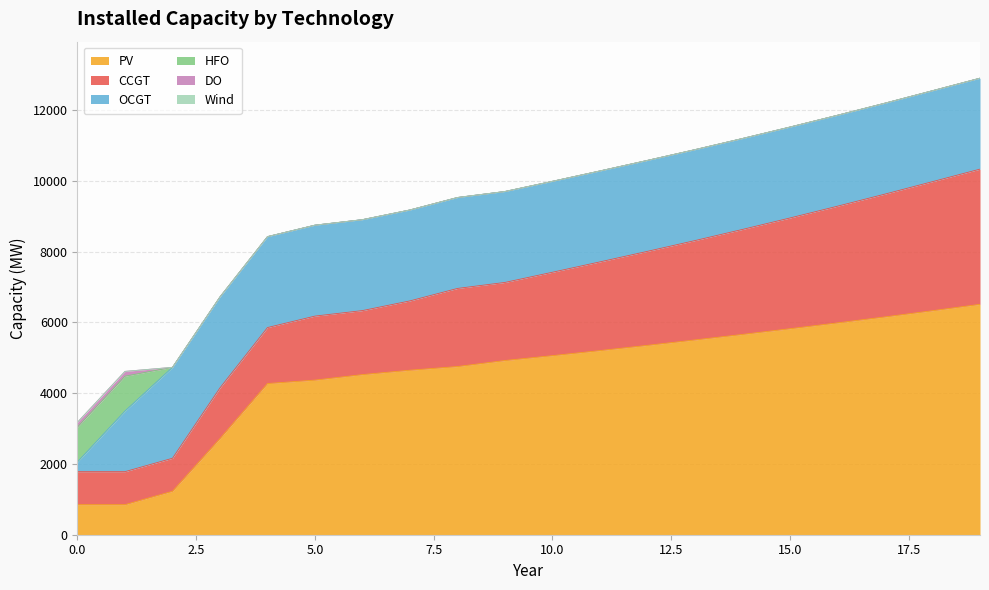

True or false: PV has more than 1 interior local peaks.

False